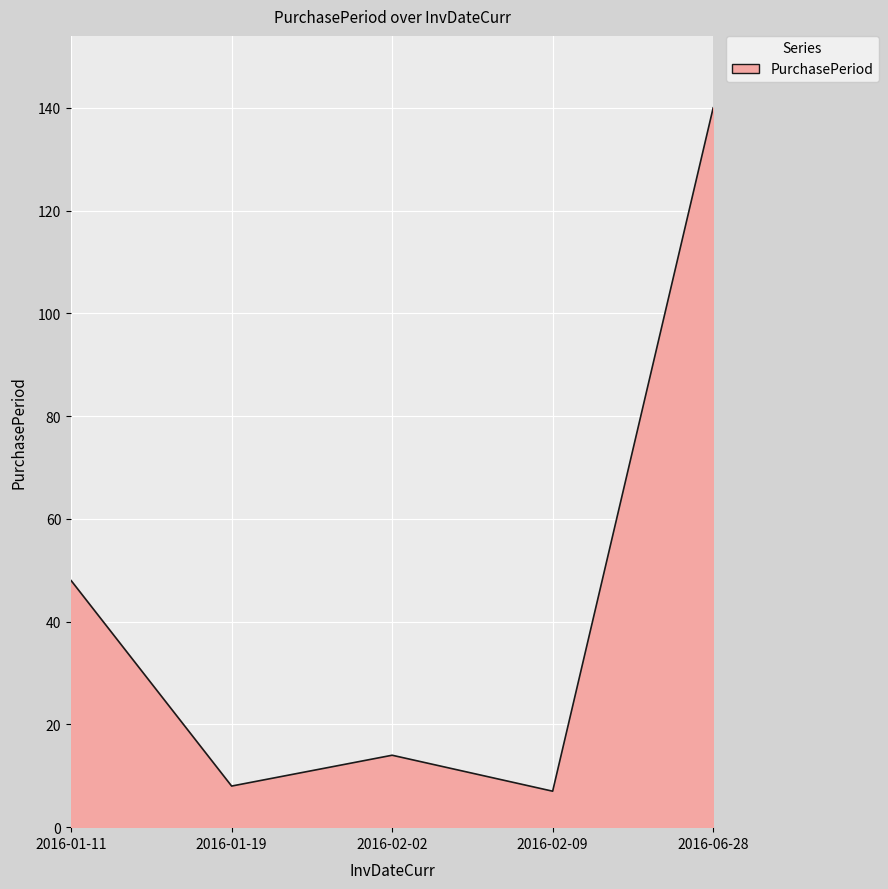

Which has a higher value, 2016-01-11 or 2016-06-28?

2016-06-28